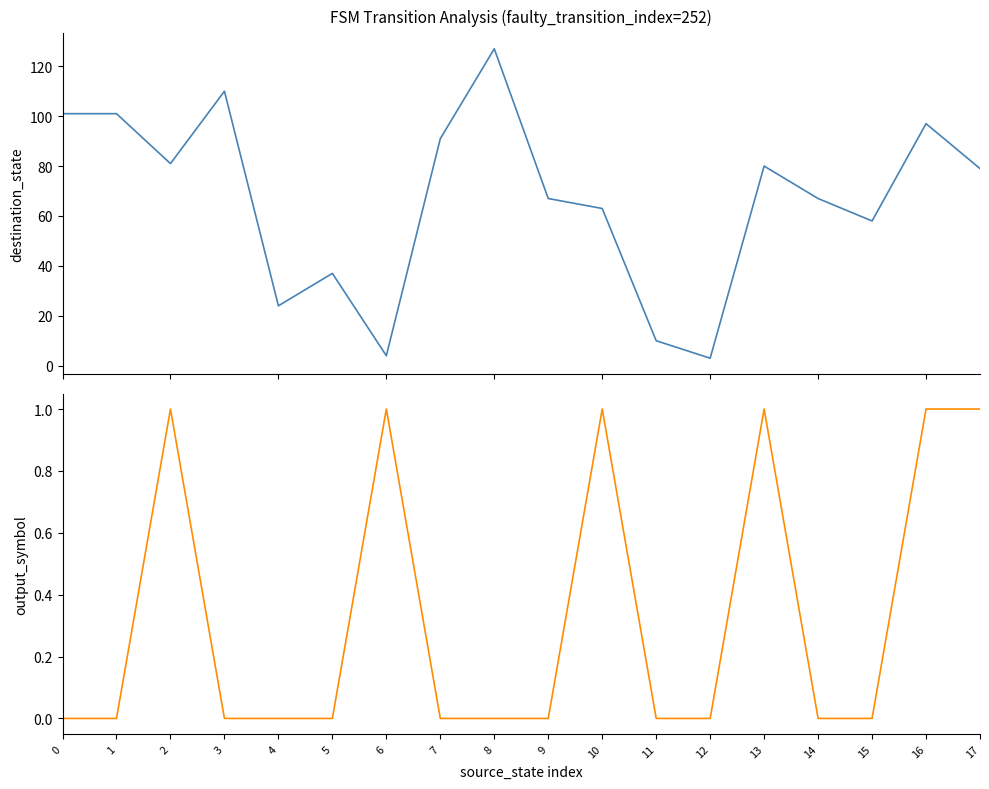

What is the difference between the highest and lowest values at 11?

10